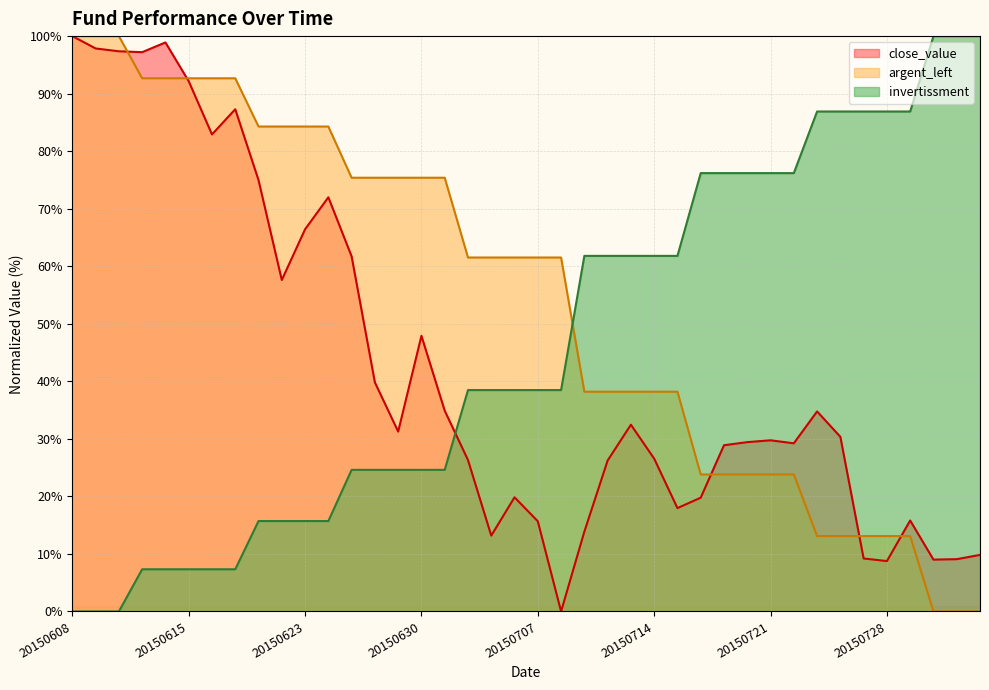

List the labels in order of close_value value, largest first.

20150608, 20150612, 20150609, 20150610, 20150611, 20150615, 20150617, 20150616, 20150618, 20150624, 20150623, 20150625, 20150619, 20150630, 20150626, 20150701, 20150723, 20150713, 20150629, 20150724, 20150721, 20150720, 20150722, 20150717, 20150714, 20150702, 20150710, 20150706, 20150716, 20150715, 20150729, 20150707, 20150709, 20150703, 20150803, 20150727, 20150731, 20150730, 20150728, 20150708